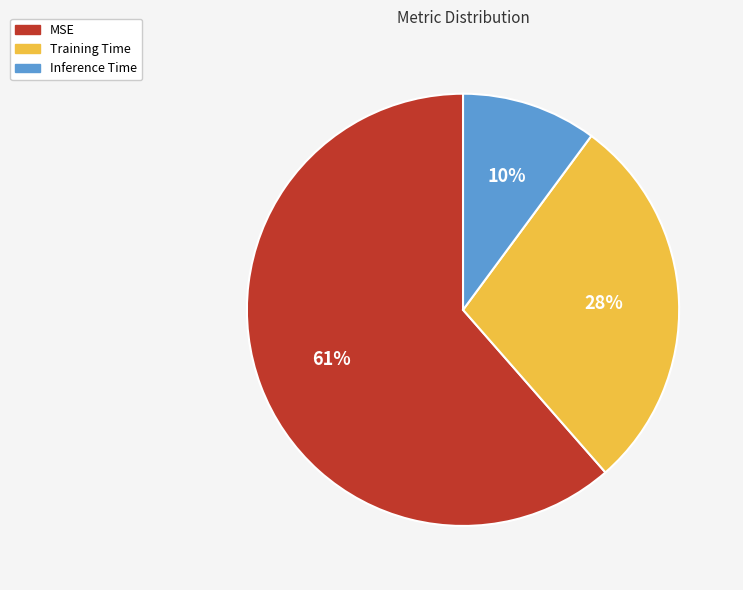

To the nearest percent, what percentage of the pie is Inference Time?

10%